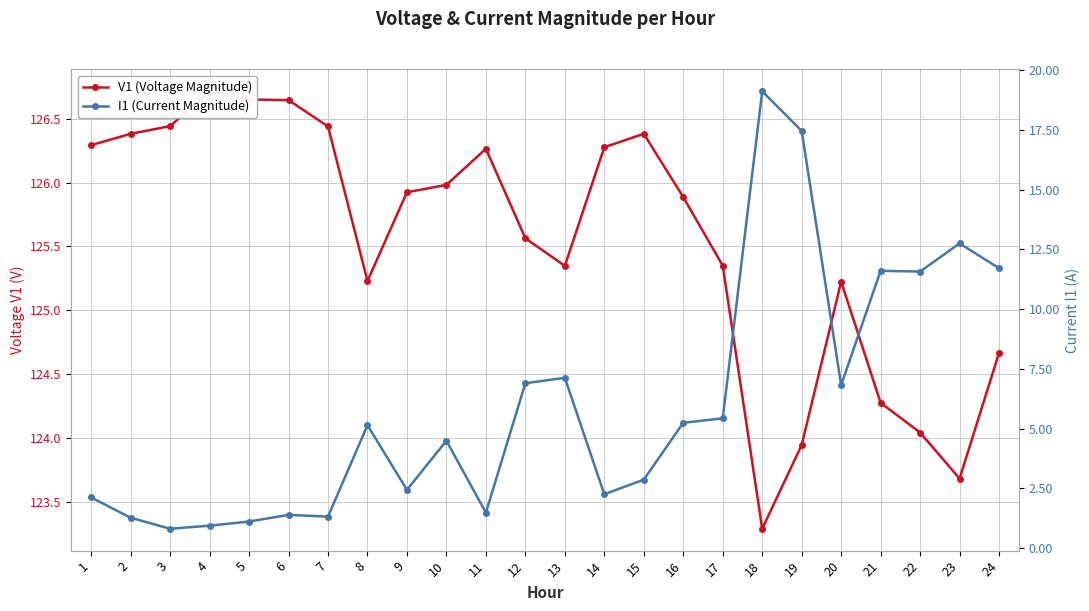

Reading left to right, extract all data points from this chart.

V1 (Voltage Magnitude): 1=126.3	2=126.4	3=126.4	4=126.7	5=126.7	6=126.6	7=126.4	8=125.2	9=125.9	10=126.0	11=126.3	12=125.6	13=125.3	14=126.3	15=126.4	16=125.9	17=125.3	18=123.3	19=123.9	20=125.2	21=124.3	22=124.0	23=123.7	24=124.7
I1 (Current Magnitude): 1=2.1	2=1.3	3=0.8	4=0.9	5=1.1	6=1.4	7=1.3	8=5.1	9=2.4	10=4.5	11=1.5	12=6.9	13=7.1	14=2.3	15=2.9	16=5.2	17=5.4	18=19.1	19=17.5	20=6.8	21=11.6	22=11.6	23=12.7	24=11.7